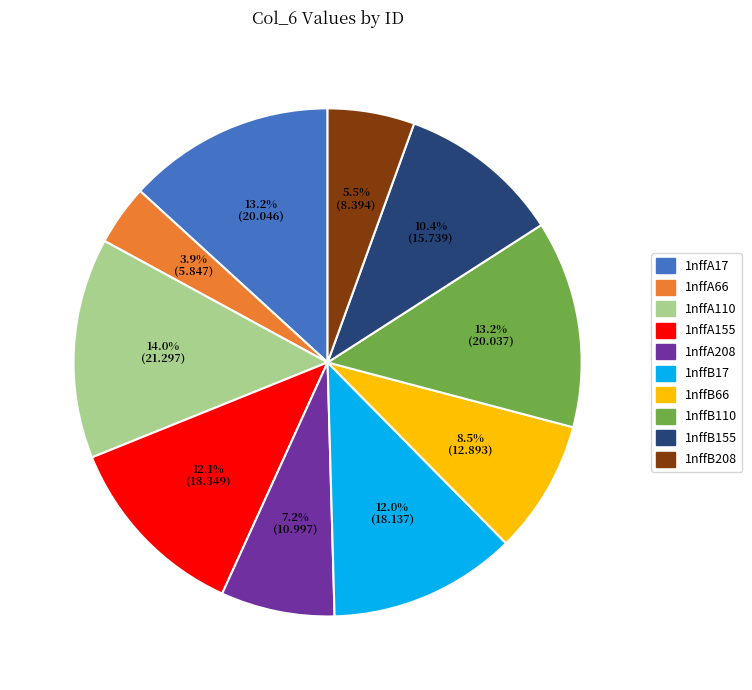

What is the largest slice in the pie chart?

1nffA110